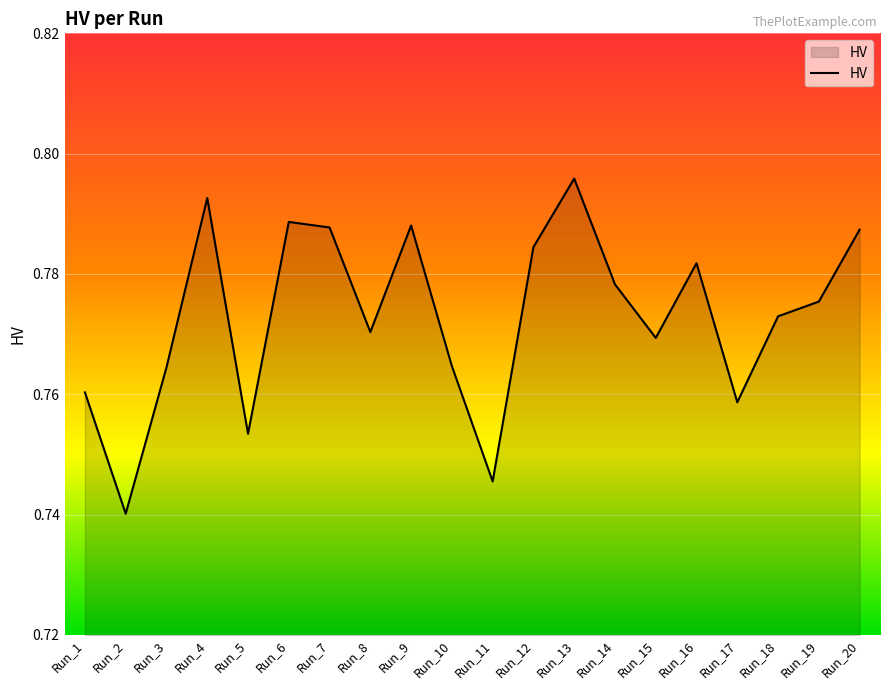

True or false: the data shows 0.3 at Run_10.

False